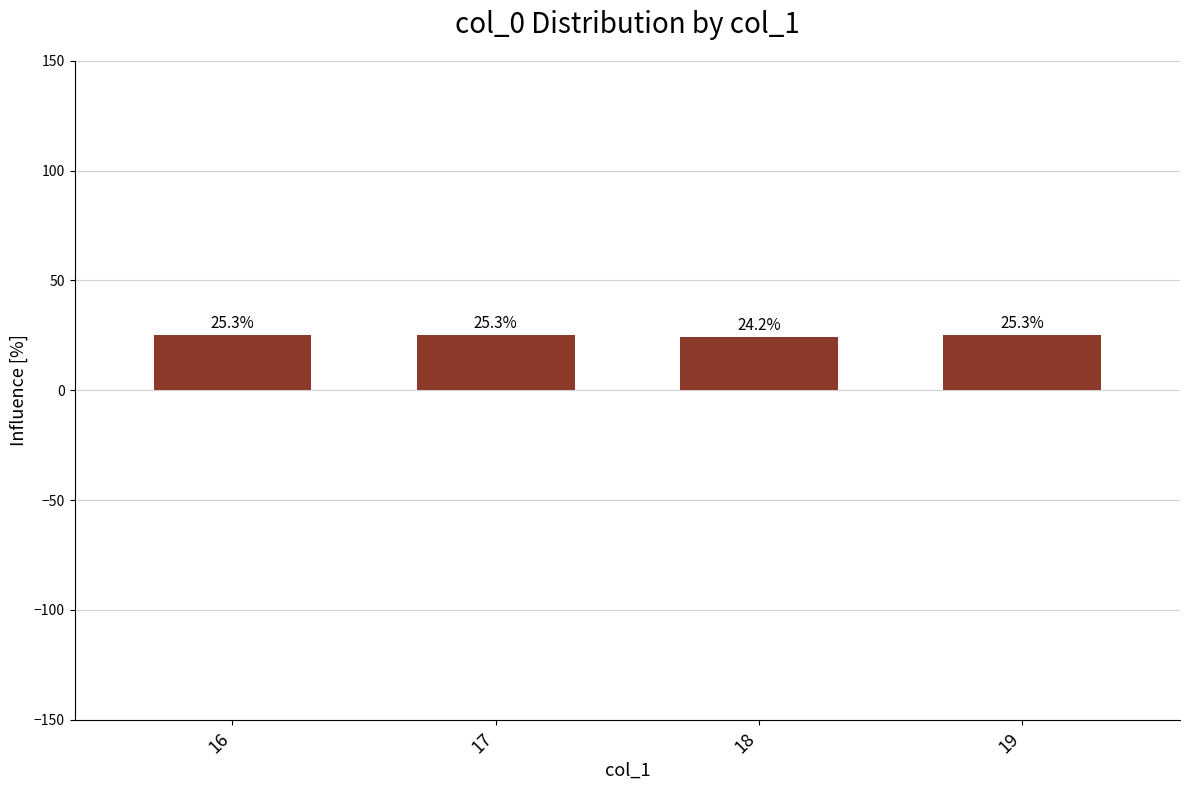

Reading left to right, list all the values displayed in this chart.

16=25.3	17=25.3	18=24.2	19=25.3